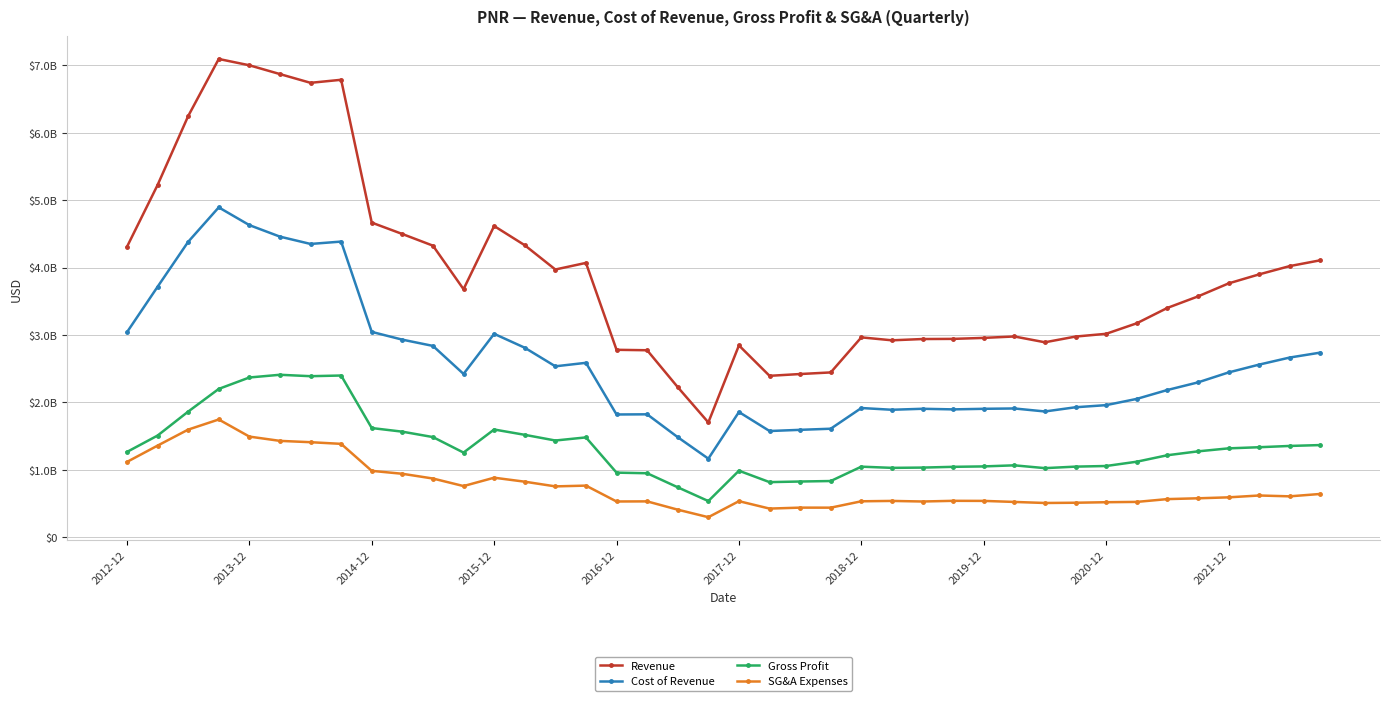

Reading left to right, extract all data points from this chart.

Revenue: 4306800000	5223300000	6245500000	7093300000	6999700000	6869200000	6739600000	6784700000	4666799900	4497799900	4324899900	3679299900	4616399900	4331399900	3971399900	4069299900	2780600200	2774100200	2226900200	1703800200	2845700100	2394800100	2421400100	2445200100	2965100200	2921400200	2940300200	2942500200	2957200100	2978300100	2892100100	2977000100	3017800000	3173700000	3401500000	3572000000	3765000000	3899100000	4022000000	4108000000
Cost of Revenue: 3040900000	3714600000	4381500000	4892700000	4629600000	4458800000	4350300000	4385400000	3046300000	2931200000	2838400000	2422800000	3017600000	2811500000	2535900000	2587600000	1821499900	1823999900	1484999900	1166299900	1858199900	1576299900	1593899900	1610399900	1917400100	1891400100	1906200100	1897200100	1905700000	1910800000	1866200000	1928700000	1960200000	2052500000	2184400000	2297300000	2444800000	2561100000	2666000000	2739000000
Gross Profit: 1265899800	1508699800	1863999700	2200599800	2370100400	2410400400	2389300400	2399300400	1620499900	1566599900	1486500000	1256500000	1598800000	1519900000	1435499900	1481699800	959100200	950100200	741900300	537500300	987500200	818500200	827500200	834800200	1047700200	1030000200	1034100200	1045300200	1051500100	1067500100	1025900100	1048300100	1057600000	1121200000	1217100000	1274700000	1319200000	1336000000	1355000000	1368000000
SG&A Expenses: 1117700000	1359700000	1597100000	1747400000	1493699900	1430199900	1410499900	1385899900	985600000	942300000	871900000	760100000	884000000	824900000	755300000	766700000	531400000	533000000	410000000	298400000	536000000	426100000	440300000	439800000	534300000	539800000	531100000	541200000	540100000	524700000	509200000	512800000	520500000	525200000	566700000	578700000	592800000	620300000	607700000	643000000